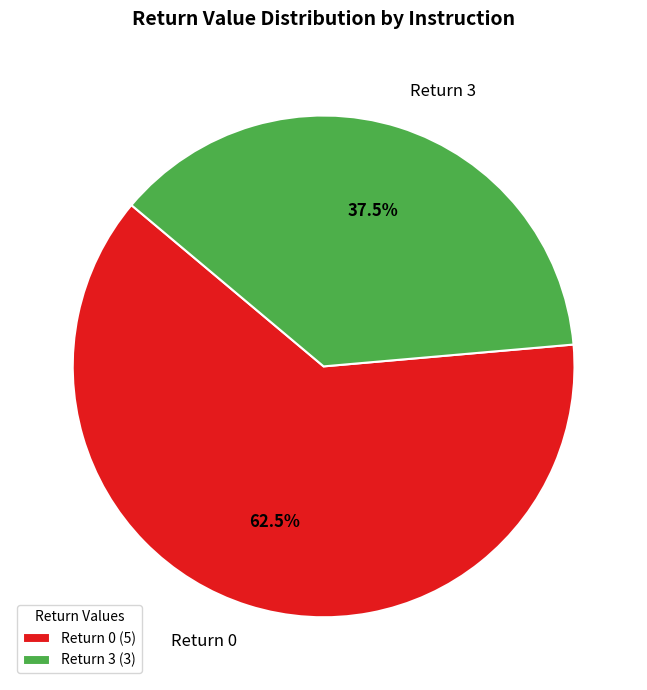

What percentage is NOT represented by Return 3?

62.5%